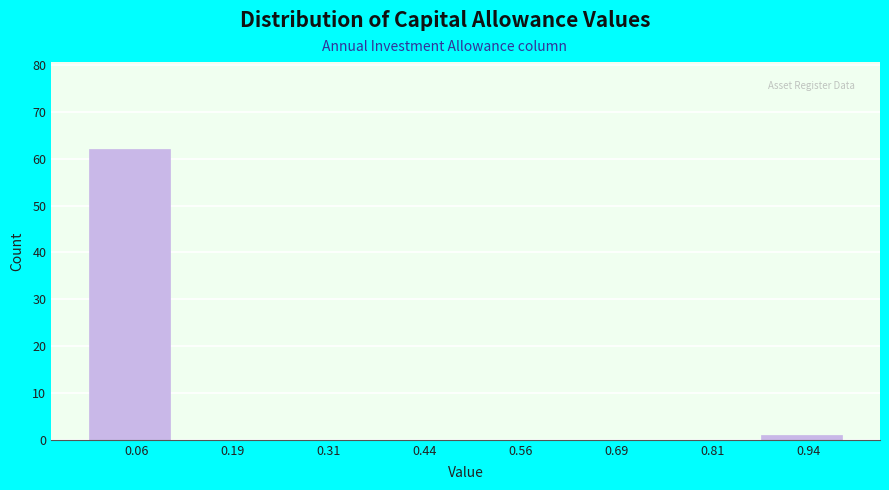

Which range on the x-axis has the tallest bar?

0.000 to 0.125